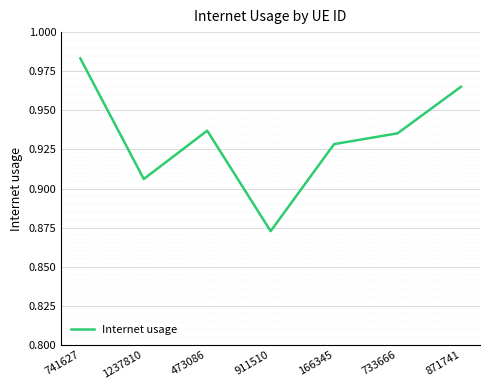

Where is the data nearest to the value 0?

911510